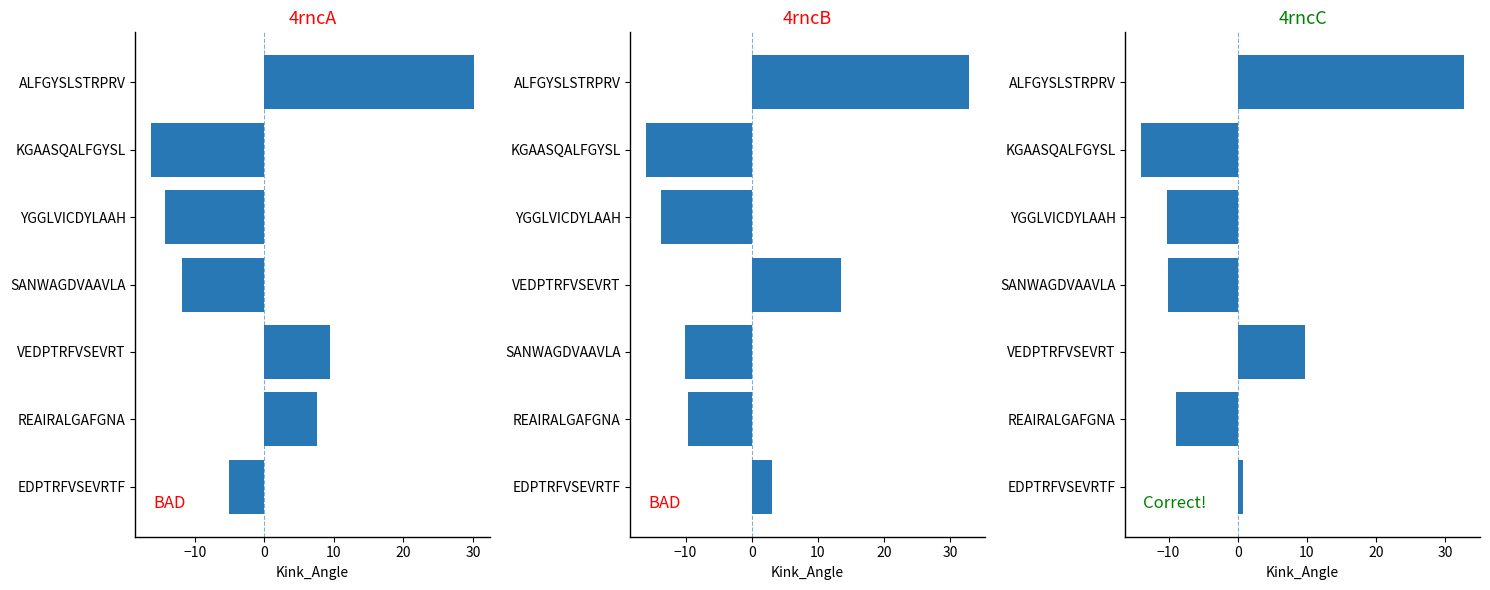

What is the minimum value for 4rncC?

-13.9